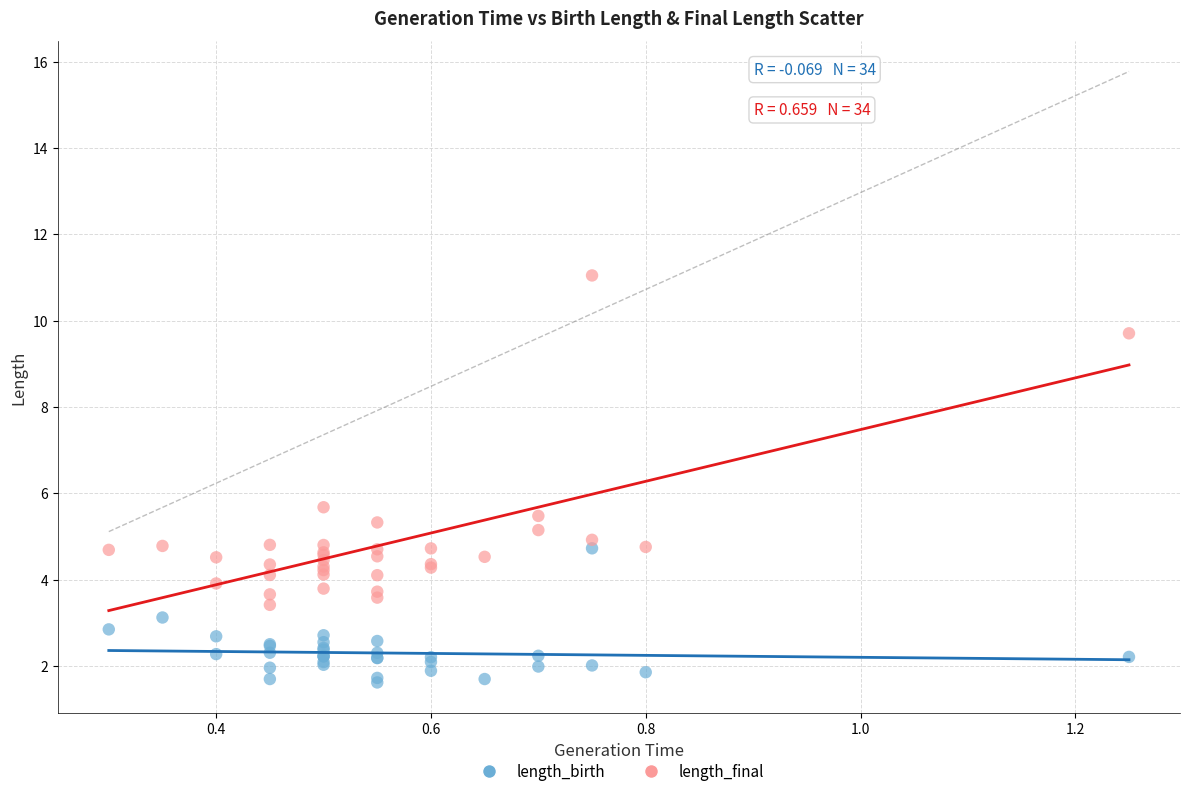

In the length_final series, what Y value is closest to 7?

5.7